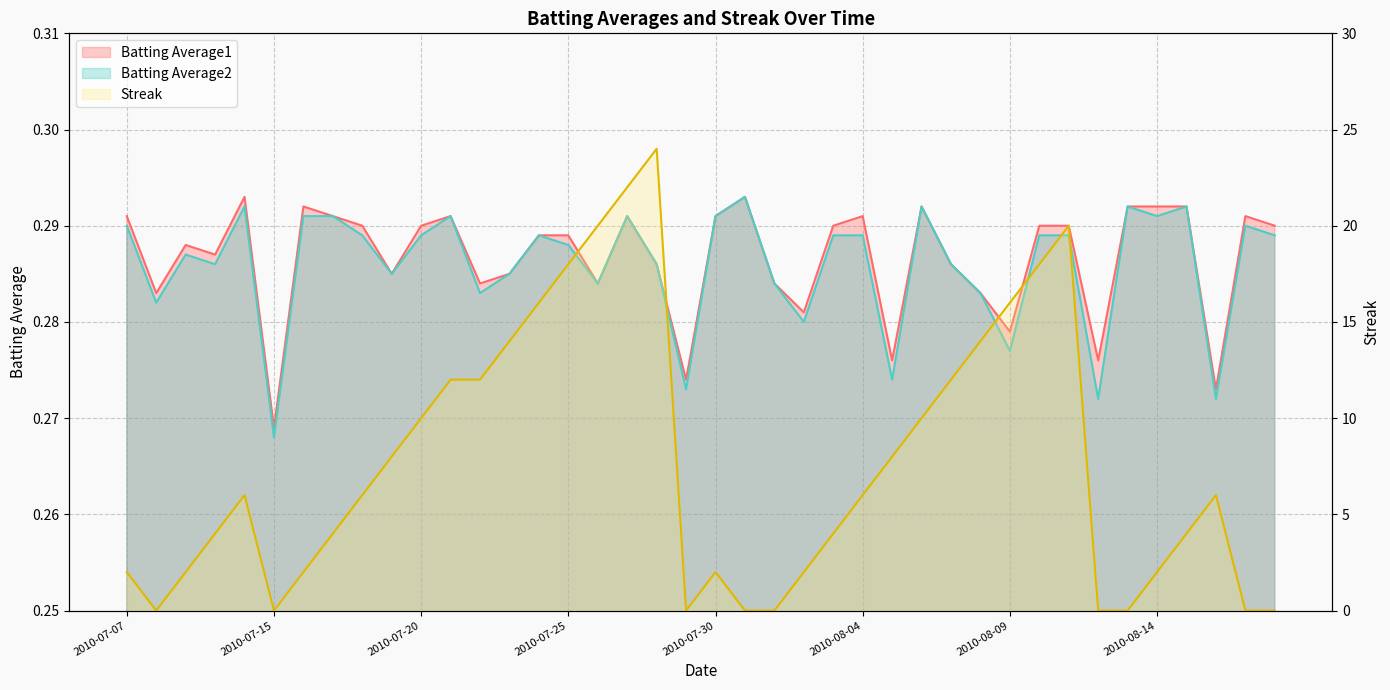

The value of Batting Average2 at 2010-08-14 is 0.3. True or false?

True